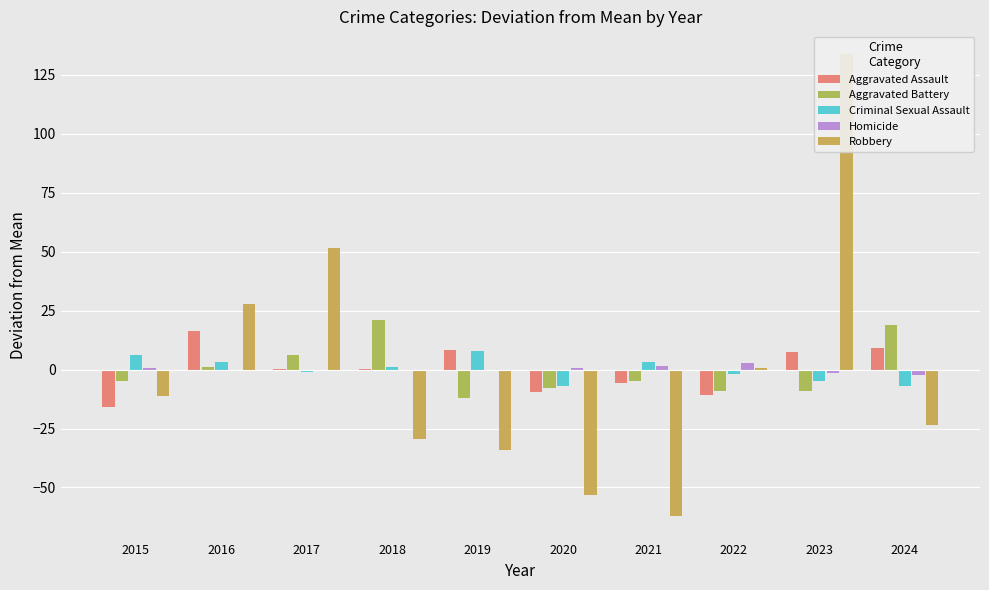

The Criminal Sexual Assault series shows -6.9 at 2020. True or false?

True